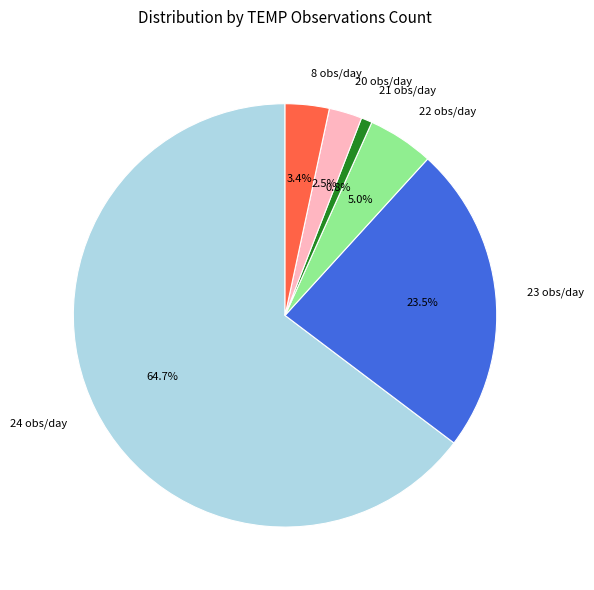

How many segments does this pie chart have?

6